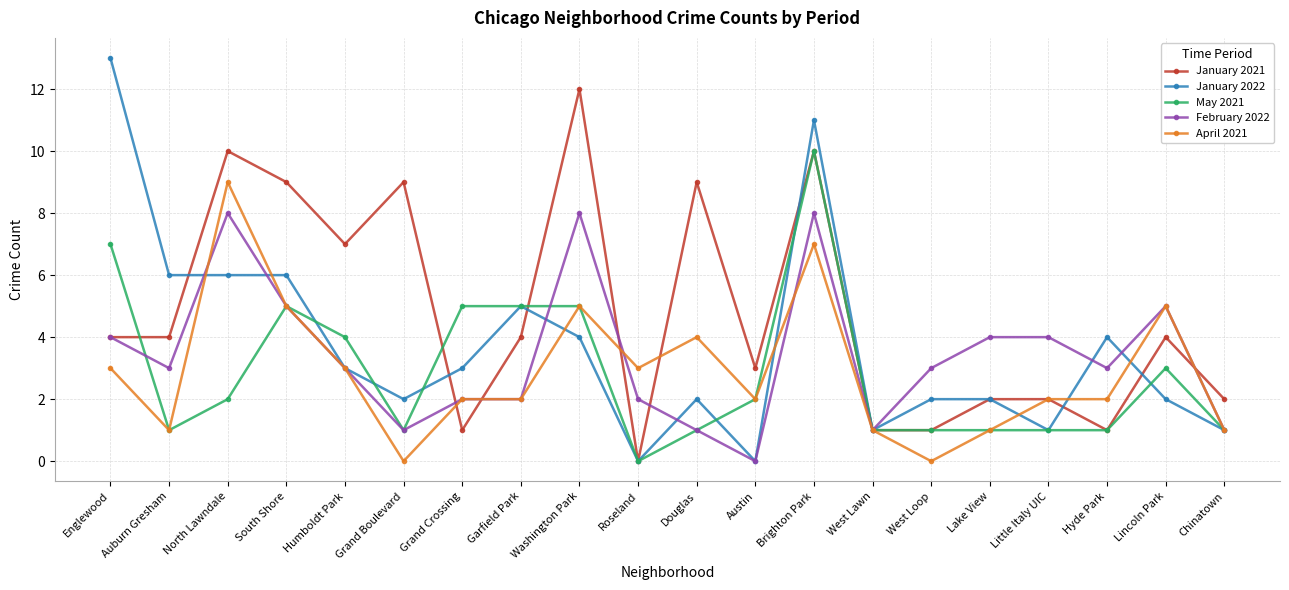

What is the label of the 13th point from the right?

Garfield Park